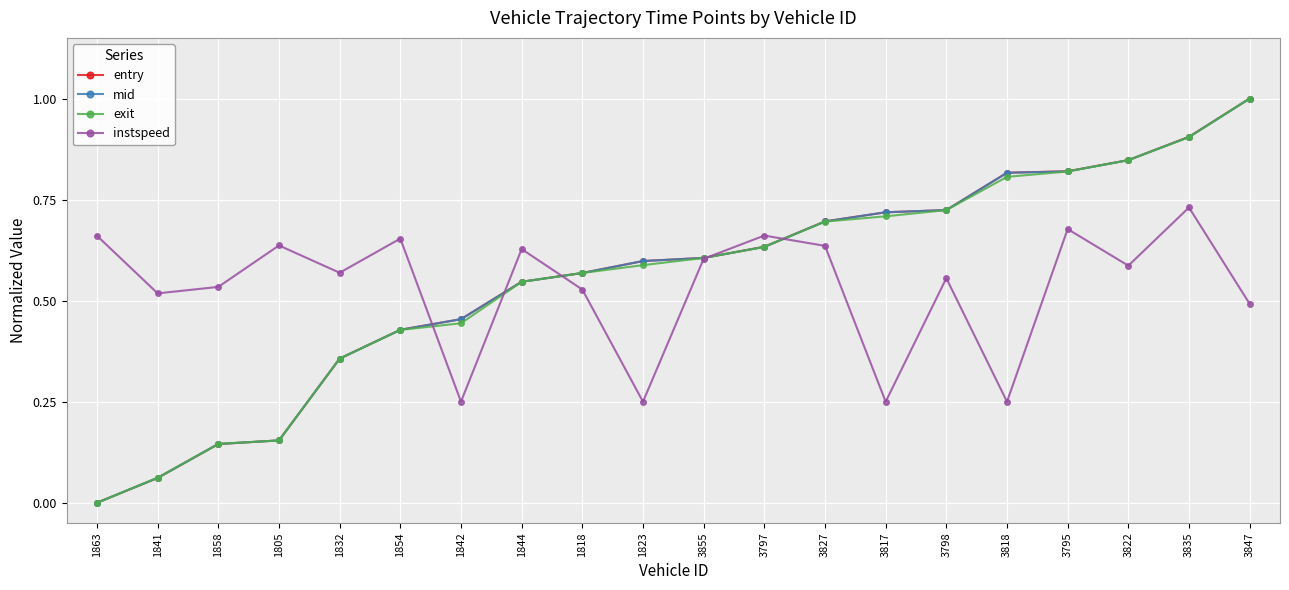

What is the total value across all series at 1858?

1.0